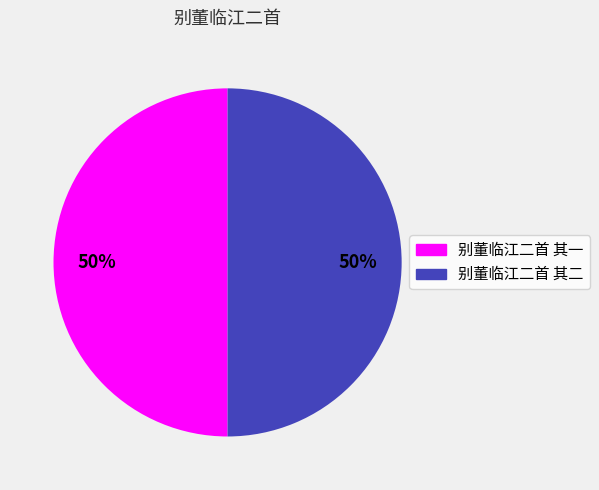

How many segments does this pie chart have?

2